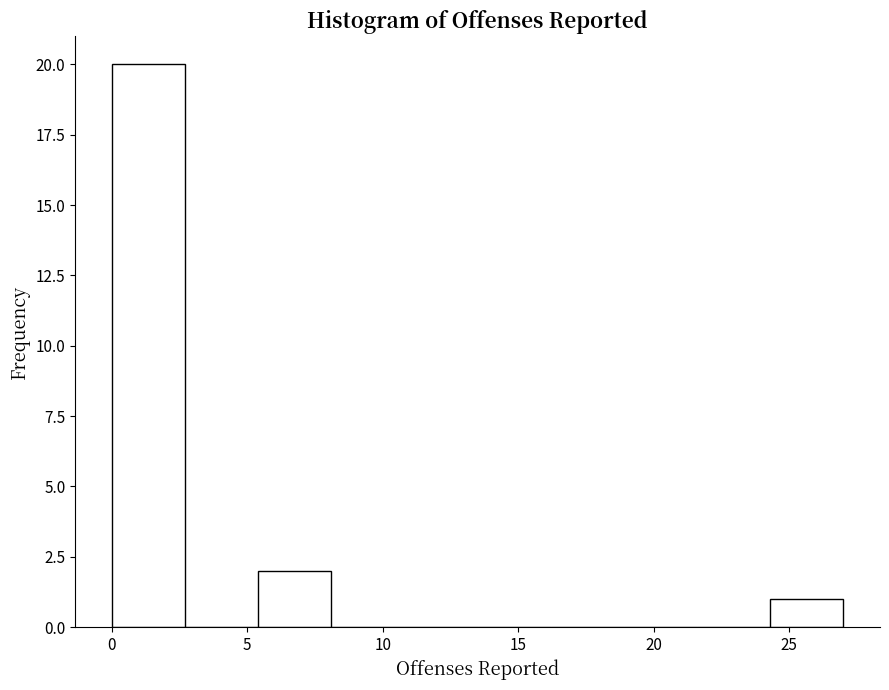

Reading left to right, list every bar in this chart as the range it spans on the x-axis followed by its height. Neither the bar edges nor the heights are printed on the chart, so give them approximately, as read against the axes.

0.0 to 2.7: 20
2.7 to 5.4: 0
5.4 to 8.1: 2
8.1 to 10.8: 0
10.8 to 13.5: 0
13.5 to 16.2: 0
16.2 to 18.9: 0
18.9 to 21.6: 0
21.6 to 24.3: 0
24.3 to 27.0: 1